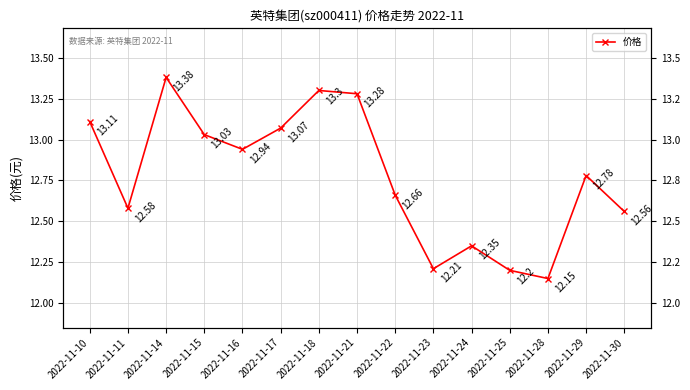

What is the difference between the maximum and second lowest values?

1.2